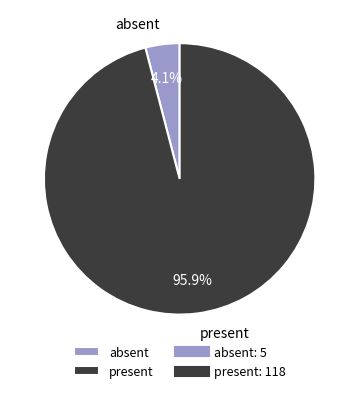

Rank the categories by value from lowest to highest.

absent, present